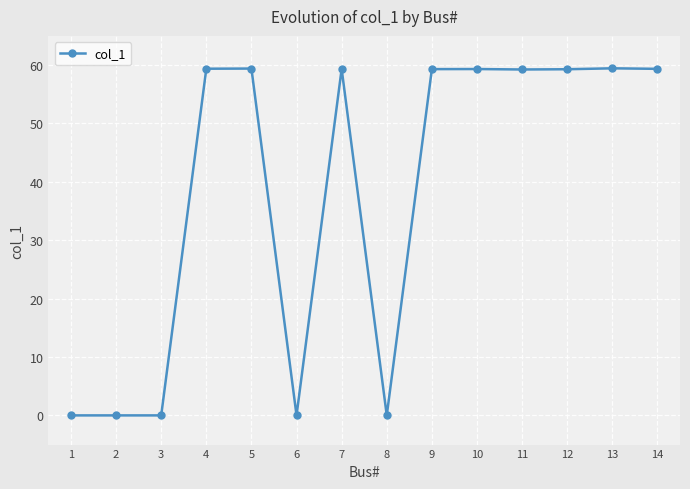

Is it true that the value at 12 is 80.9?

False